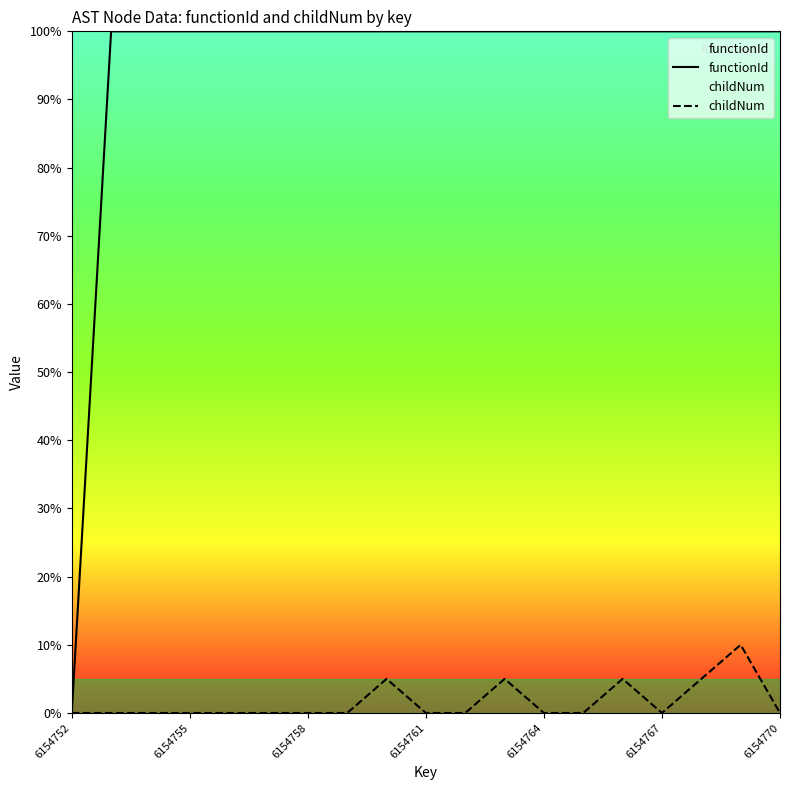

Which series has the largest total across all categories?

functionId